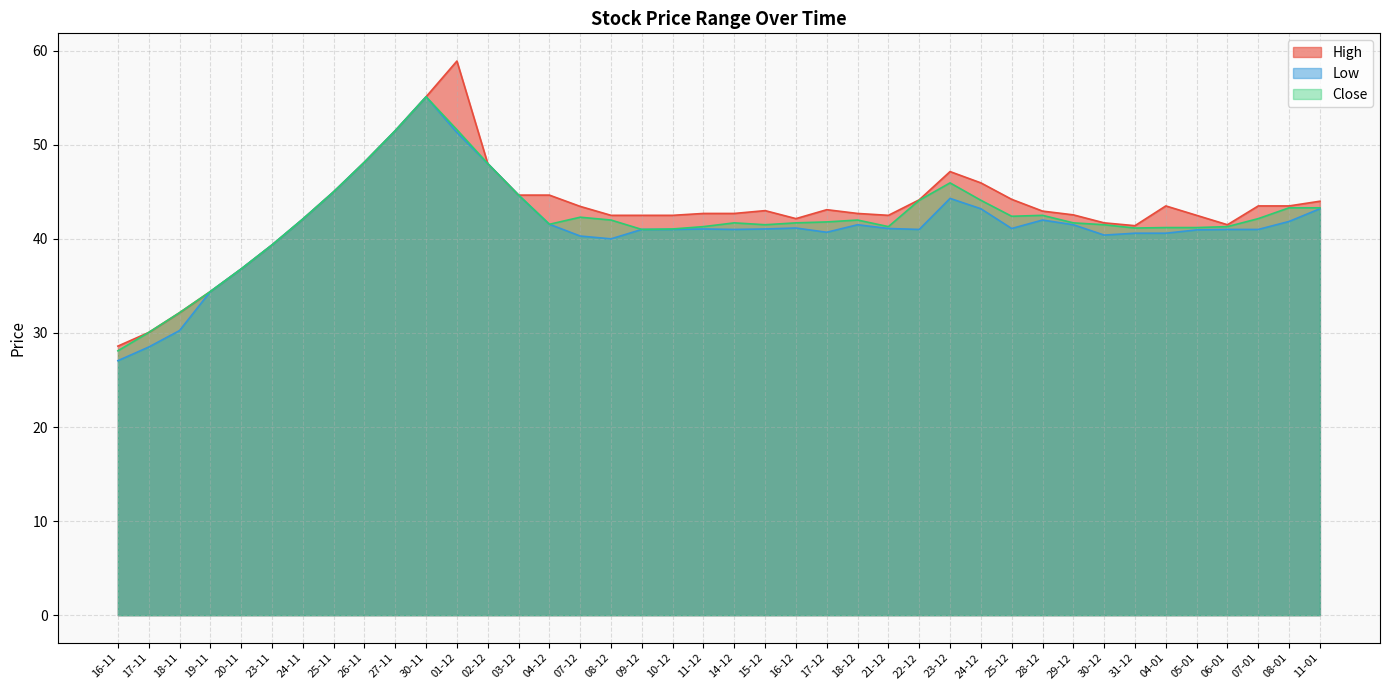

List the labels in order of Low value, smallest first.

16-11, 17-11, 18-11, 19-11, 20-11, 23-11, 08-12, 07-12, 30-12, 31-12, 04-01, 17-12, 05-01, 09-12, 10-12, 14-12, 22-12, 06-01, 07-01, 11-12, 15-12, 21-12, 25-12, 16-12, 18-12, 29-12, 04-12, 08-01, 28-12, 24-11, 24-12, 11-01, 23-12, 03-12, 25-11, 02-12, 26-11, 01-12, 27-11, 30-11